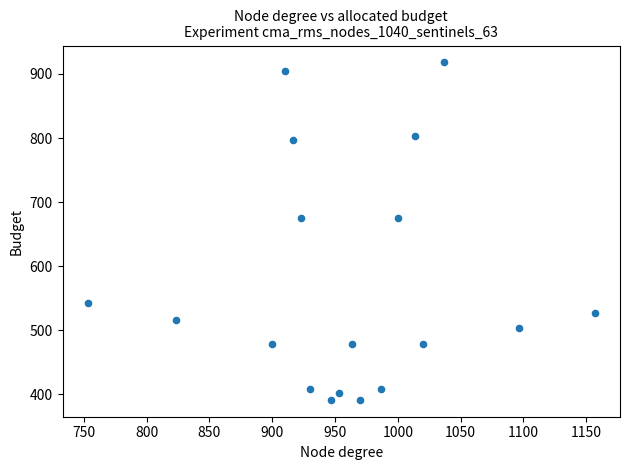

What is the range of Y values (max minus min)?

526.5